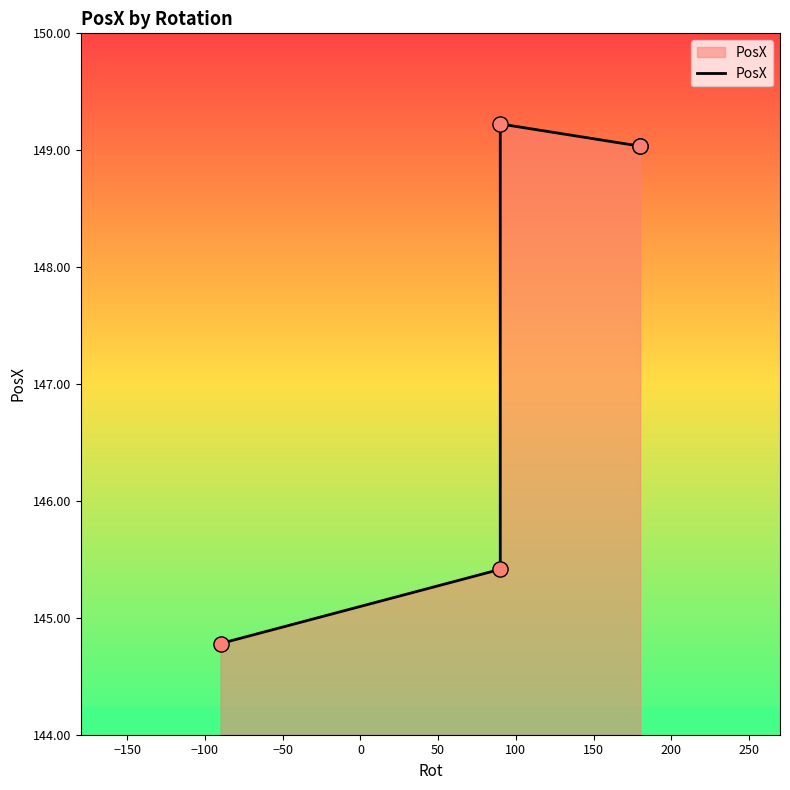

What is the ratio of the value at 0 to the value at −50?

1.0